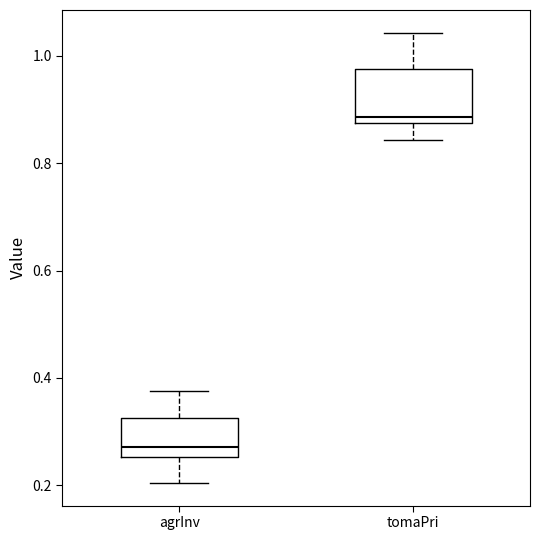

Reading left to right, read every box against the y-axis: the position of its median line, the range the box covers, and the ends of its whiskers. The values are not printed on the chart, so give them approximately, as read against the axis.

agrInv: median 0.28, box 0.26 to 0.32, whiskers 0.20 to 0.38
tomaPri: median 0.88 (just above the box's lower edge), box 0.88 to 0.98, whiskers 0.84 to 1.04